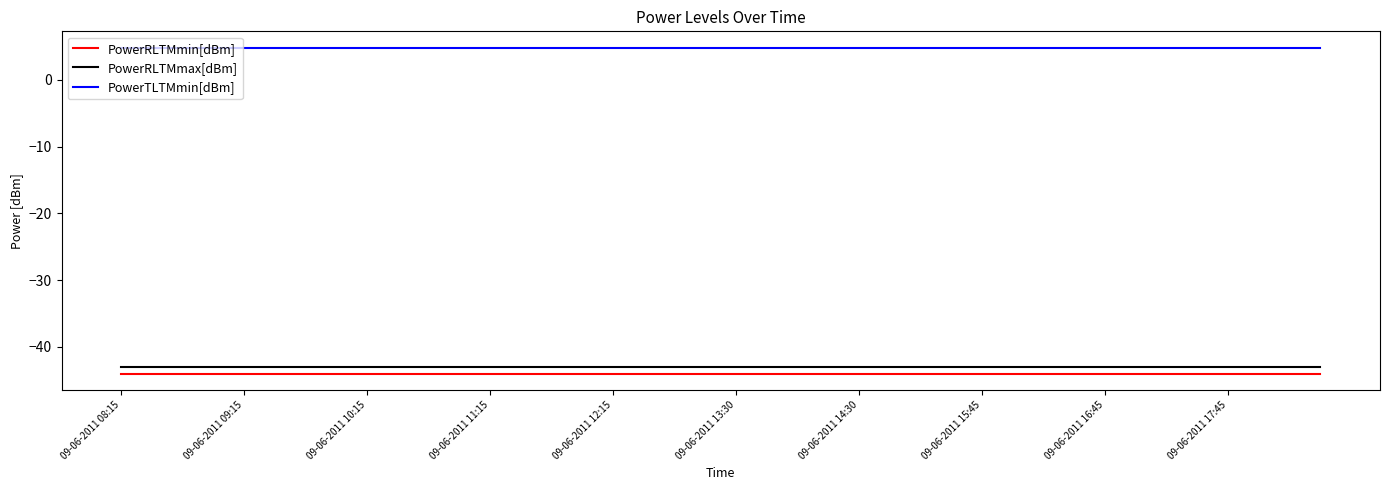

True or false: PowerRLTMmax[dBm] and PowerTLTMmin[dBm] intersect in this chart.

False